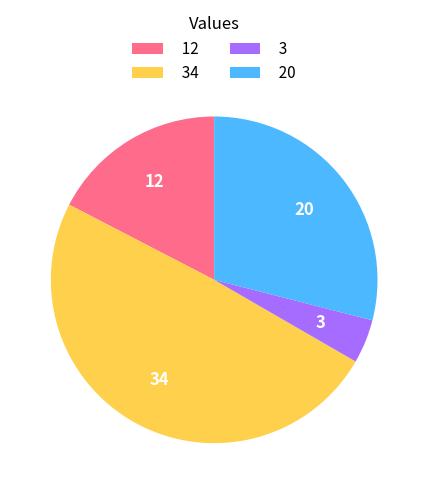

Combined, do 20 and 3 account for over 50%?

No